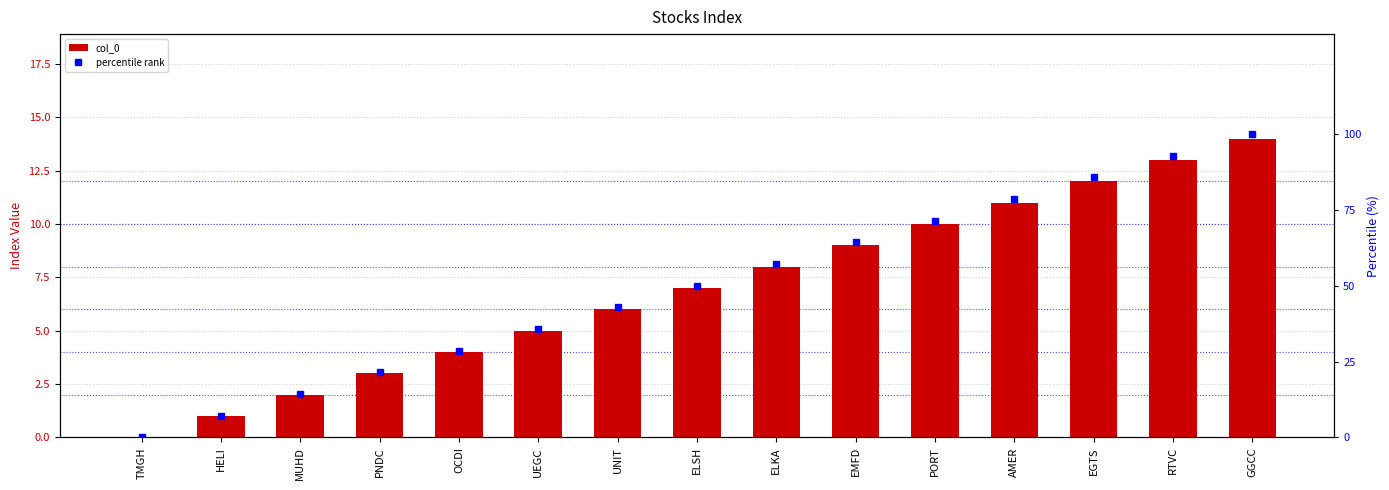

Where is col_0 nearest to the value 7?

ELSH